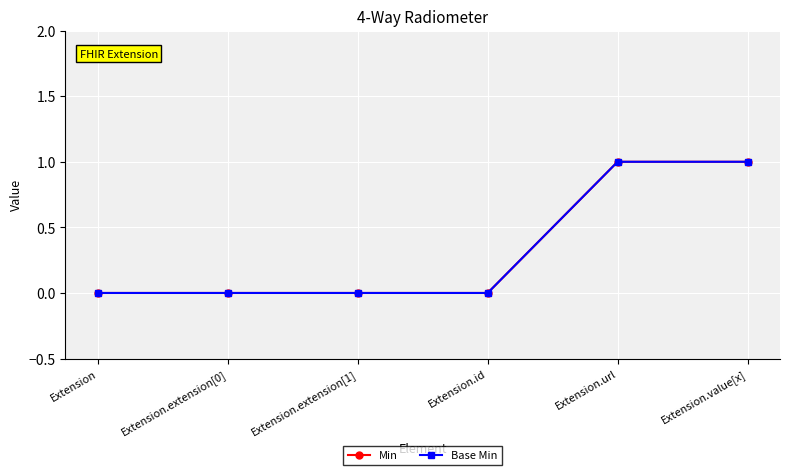

Does the chart have visible grid lines?

Yes